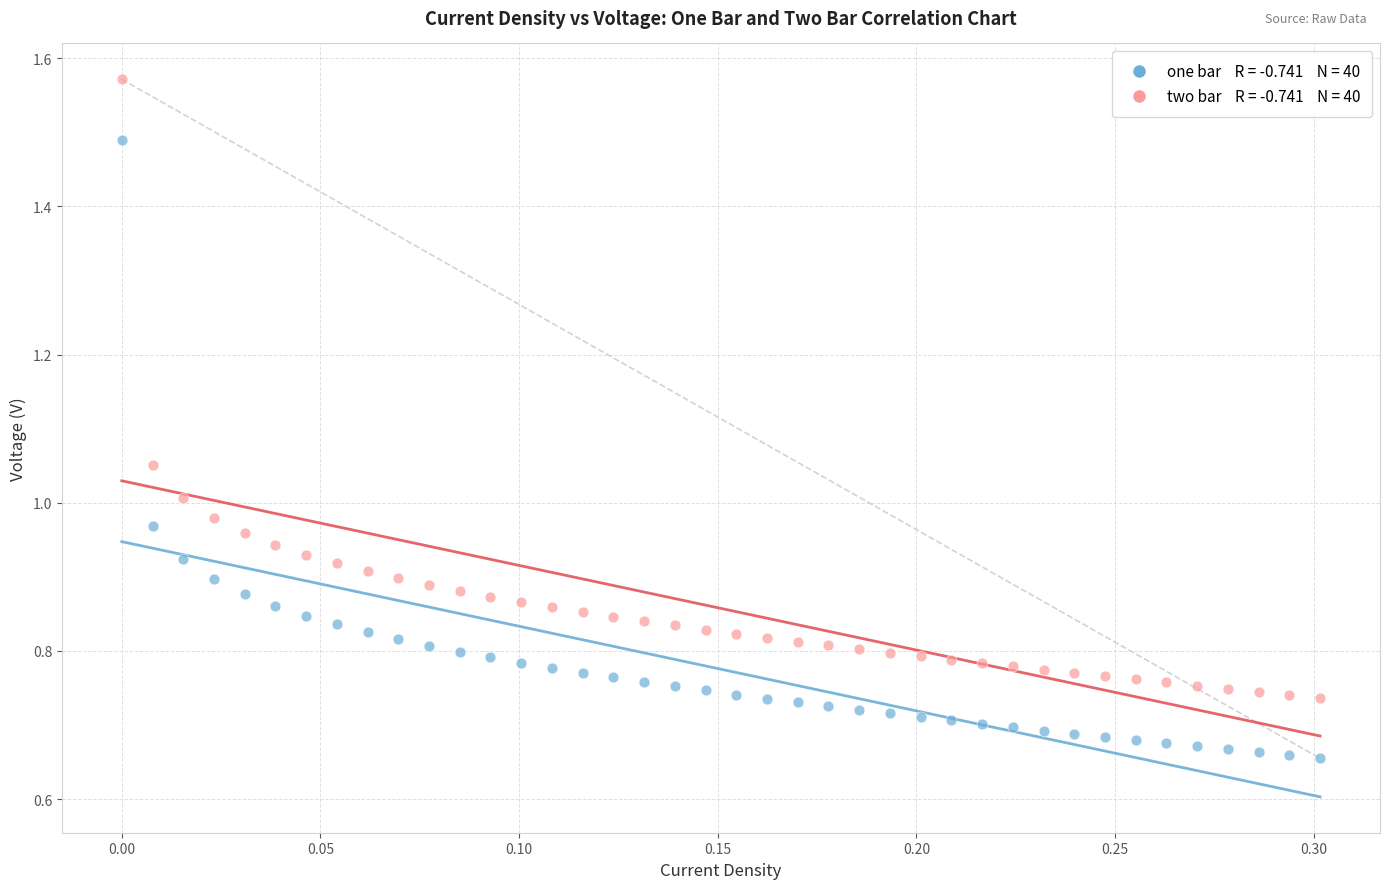

Across all data points, what is the range of X values (max minus min)?

0.3